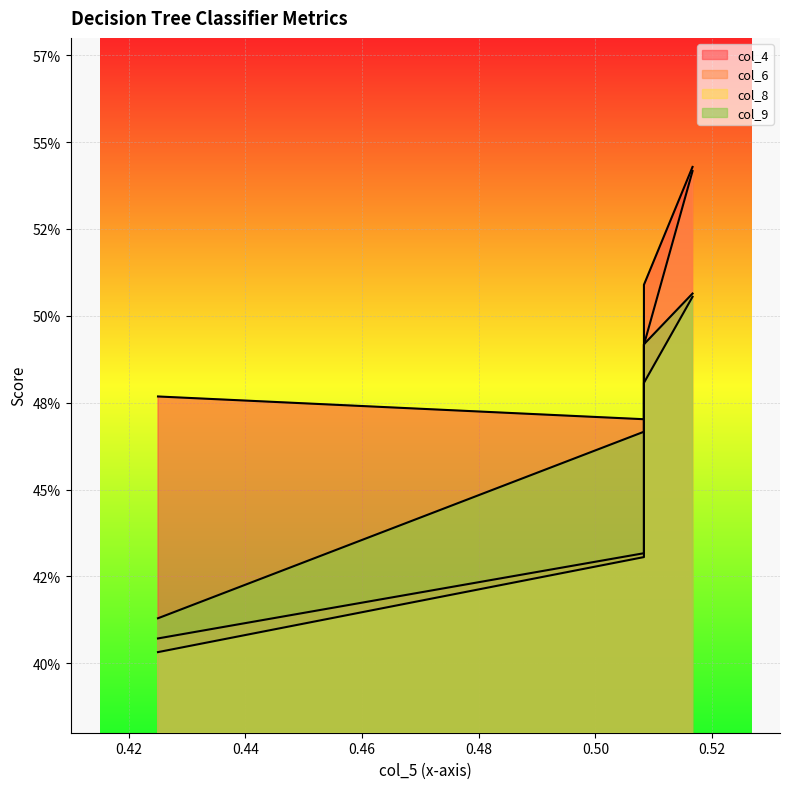

Reading left to right, what are all the values shown in this chart?

col_4: 0.516667=0.5	0.508333=0.5	0.508333=0.5	0.425=0.5
col_6: 0.516667=0.5	0.508333=0.4	0.508333=0.5	0.425=0.4
col_8: 0.516667=0.5	0.508333=0.4	0.508333=0.5	0.425=0.4
col_9: 0.516667=0.5	0.508333=0.5	0.508333=0.5	0.425=0.4